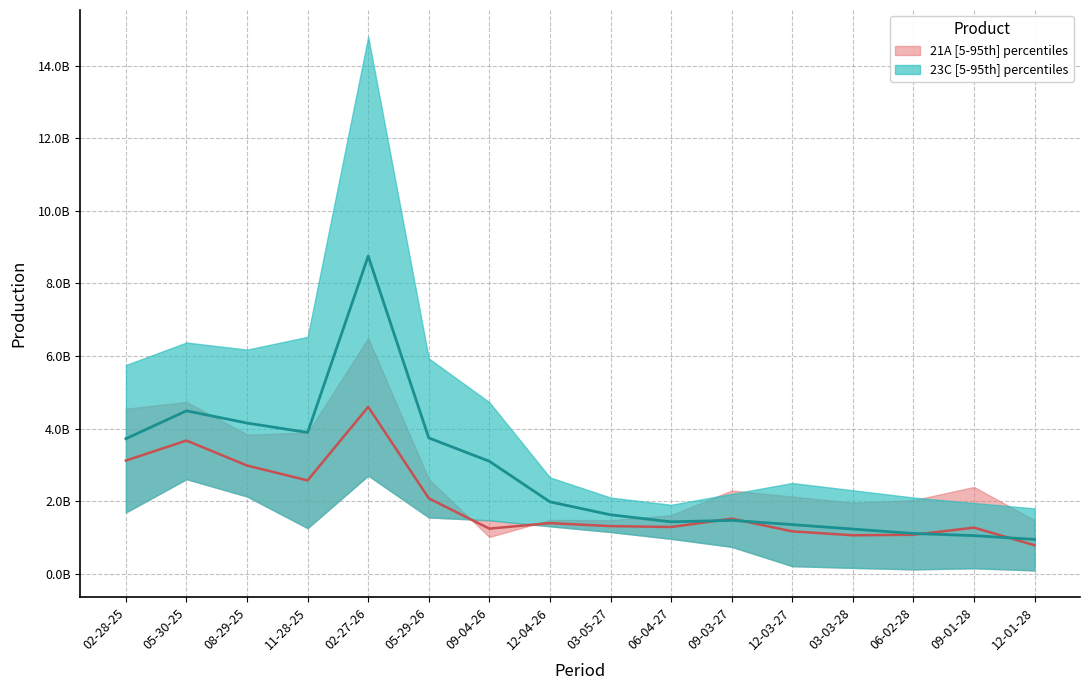

Which series has the largest range (max minus min)?

23C